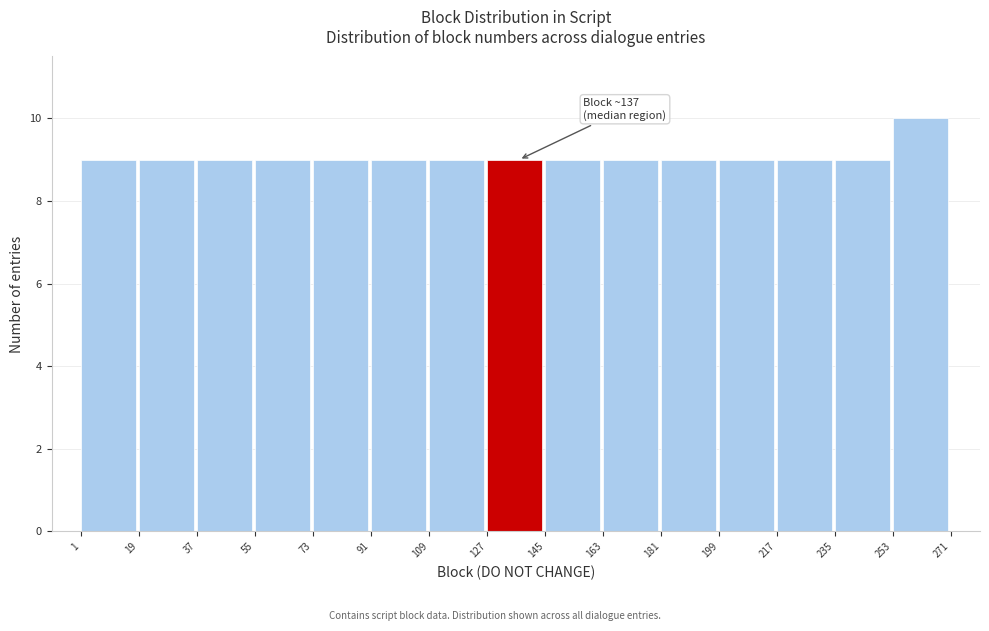

Over which range of the x-axis is the bar tallest?

253 to 271